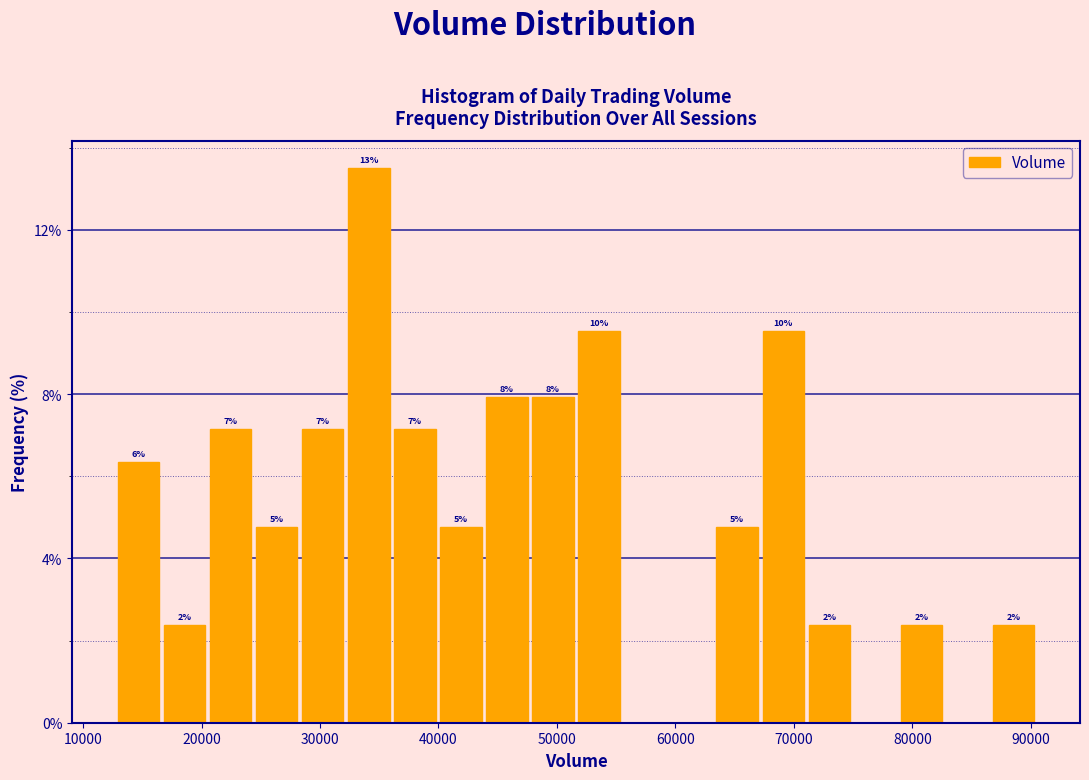

Read against the x-axis, roughly where is the centre of the tallest bar?

34000